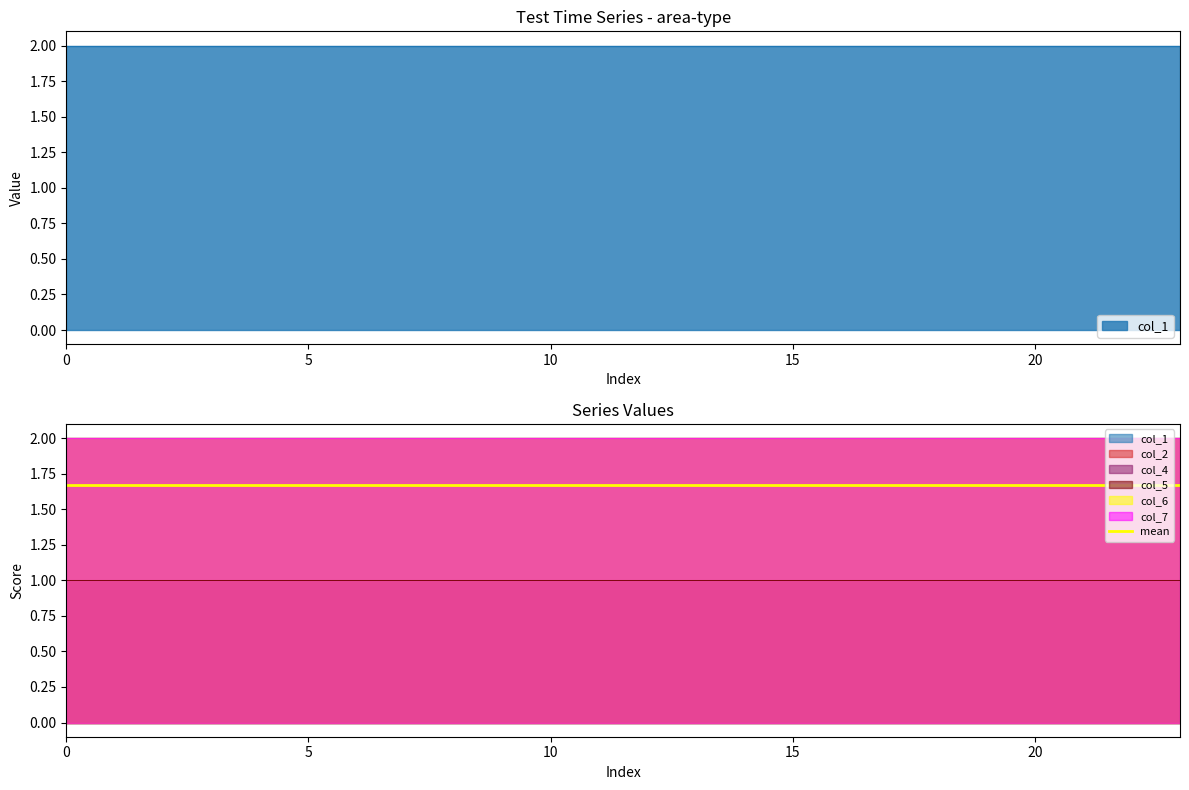

True or false: col_6 and col_1 intersect in this chart.

False